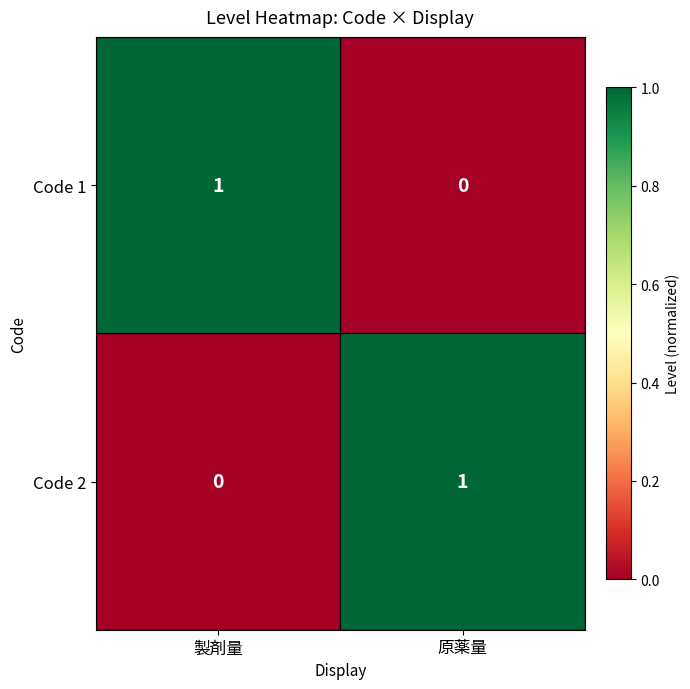

True or false: Code 2 has a value of 2 at 原薬量.

False